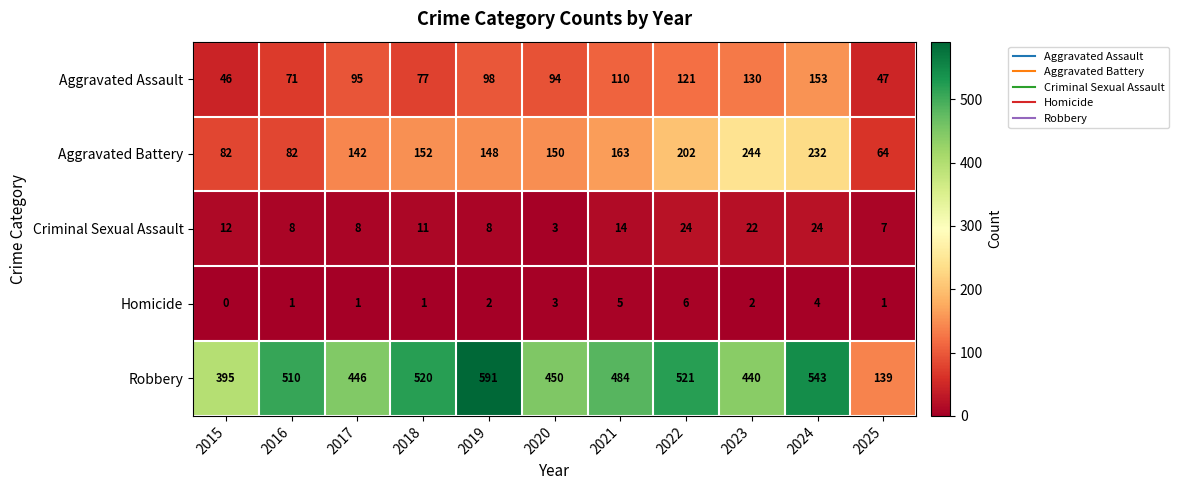

How many Homicide values are between 1 and 4?

8